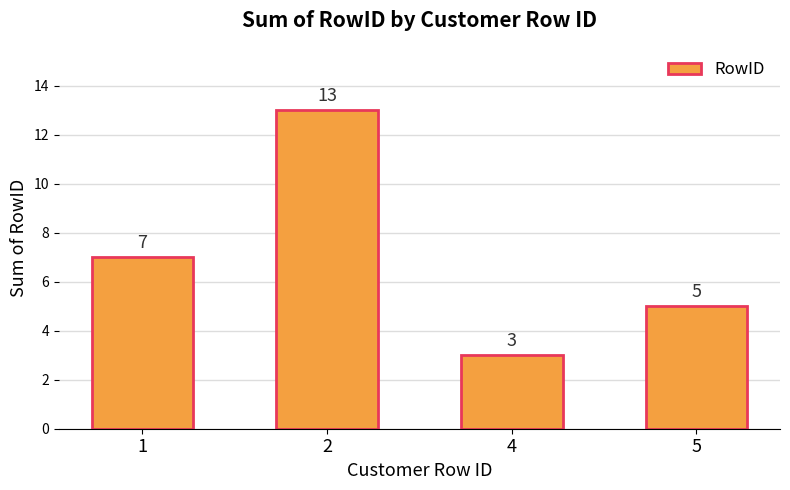

Which category has the lowest value across all series?

4